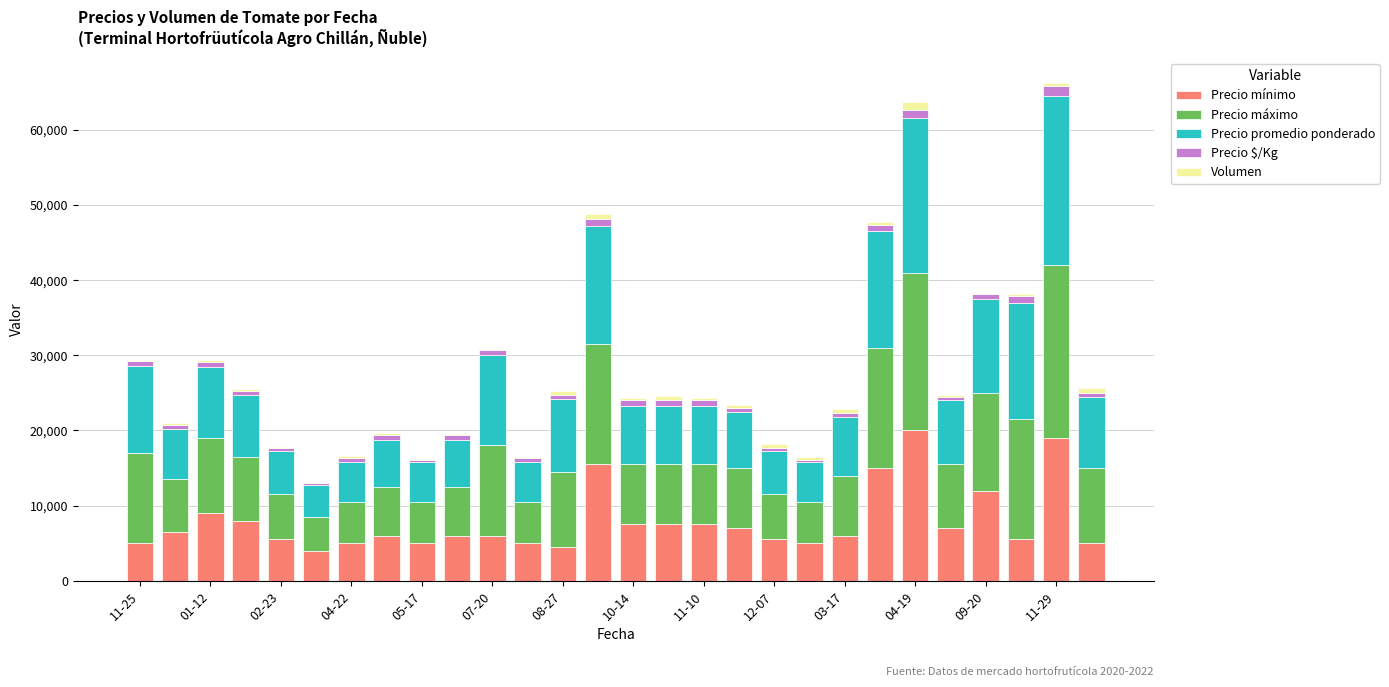

How many categories are shown in the chart?

28